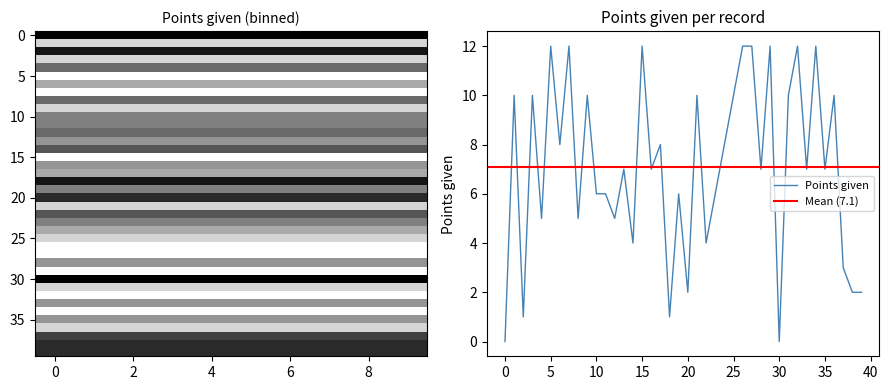

What is the value of the 35th point from the left?

12